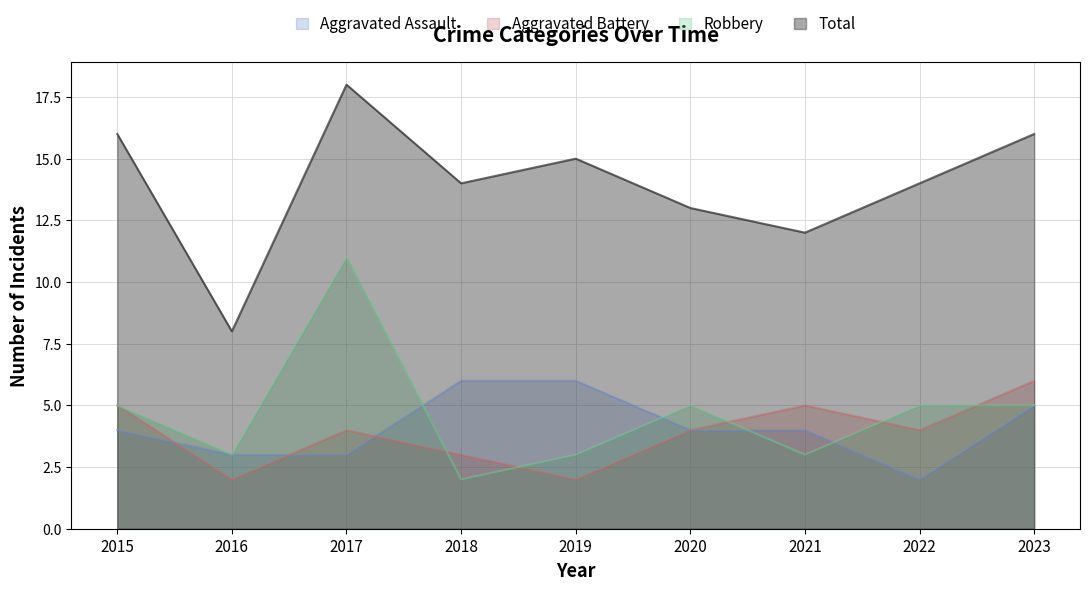

True or false: Aggravated Assault and Total cross at least once.

False